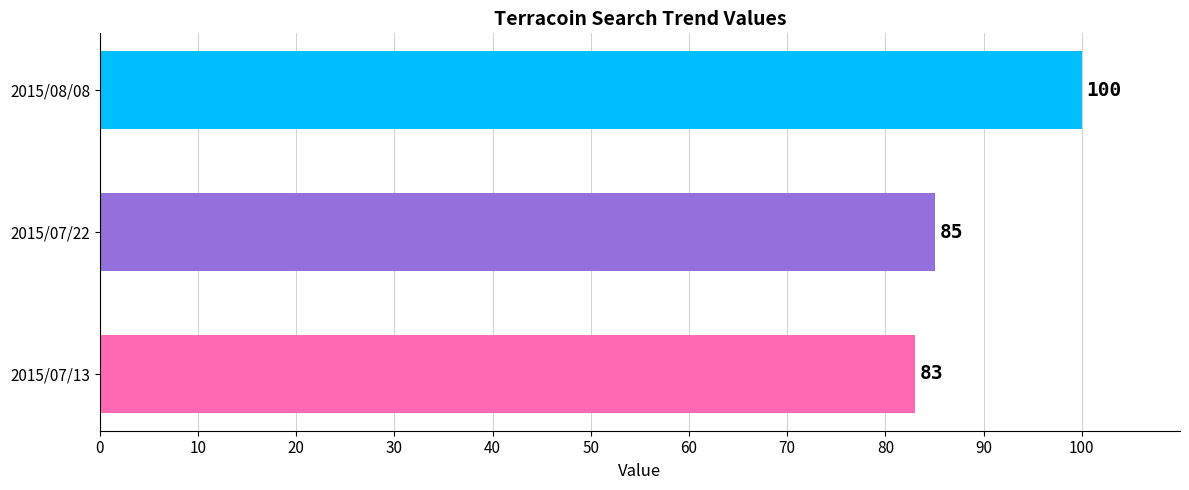

Reading bottom to top, what are all the values shown in this chart?

83	85	100